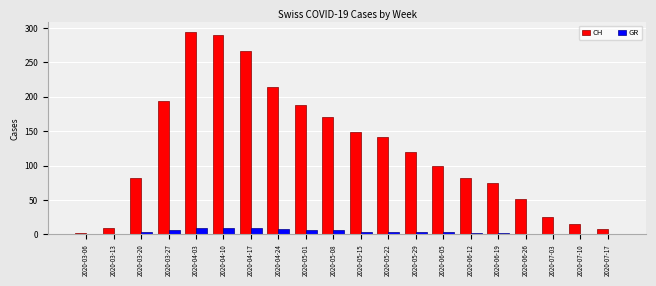

Which series has the largest range (max minus min)?

CH